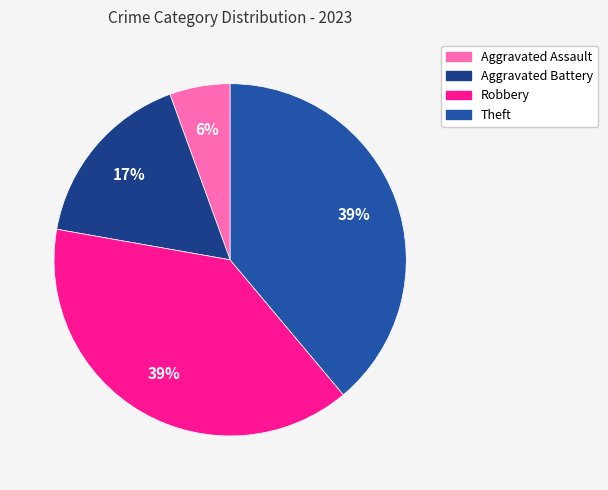

Which category has the smallest portion of the pie?

Aggravated Assault